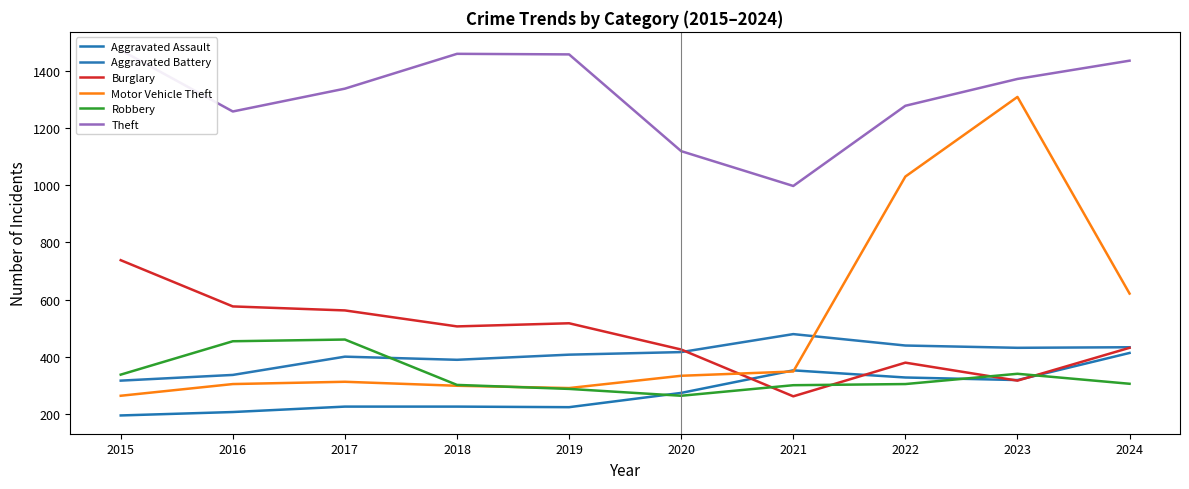

At which label does Robbery reach its minimum?

2020